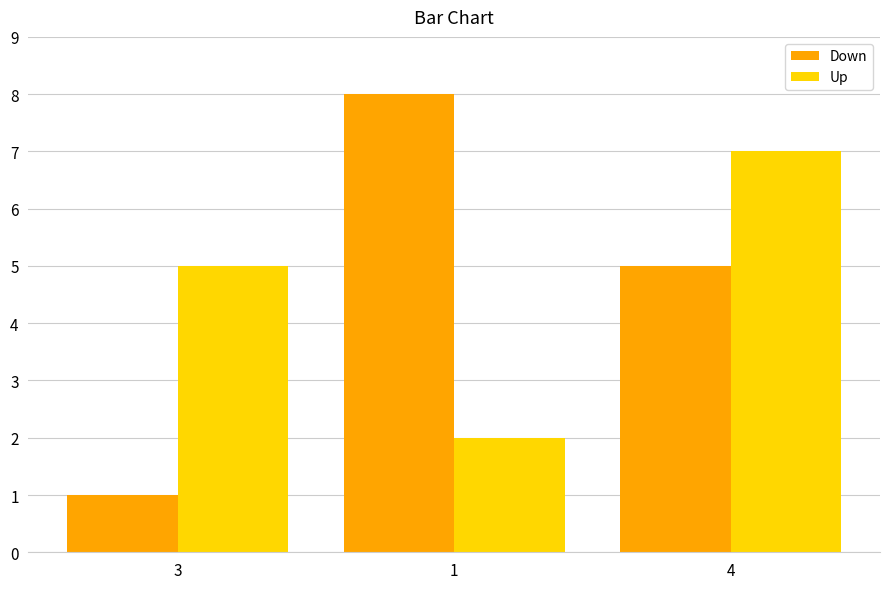

How many categories are shown in the chart?

3